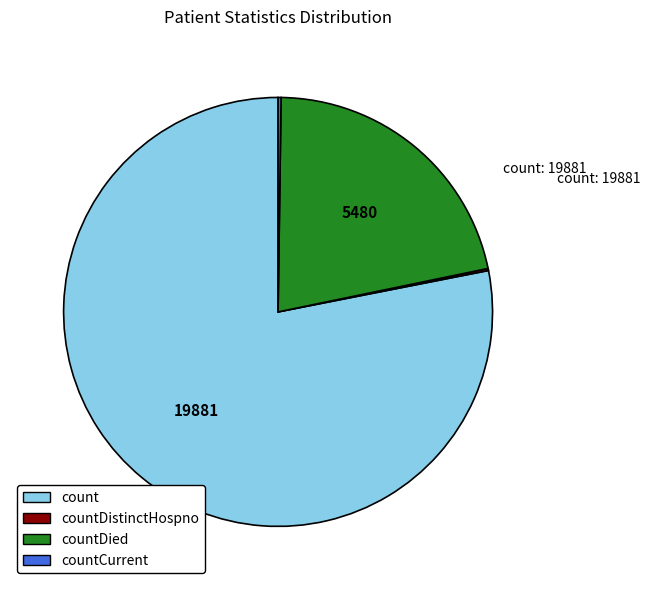

Is it true that countDied is 22% of the pie?

True